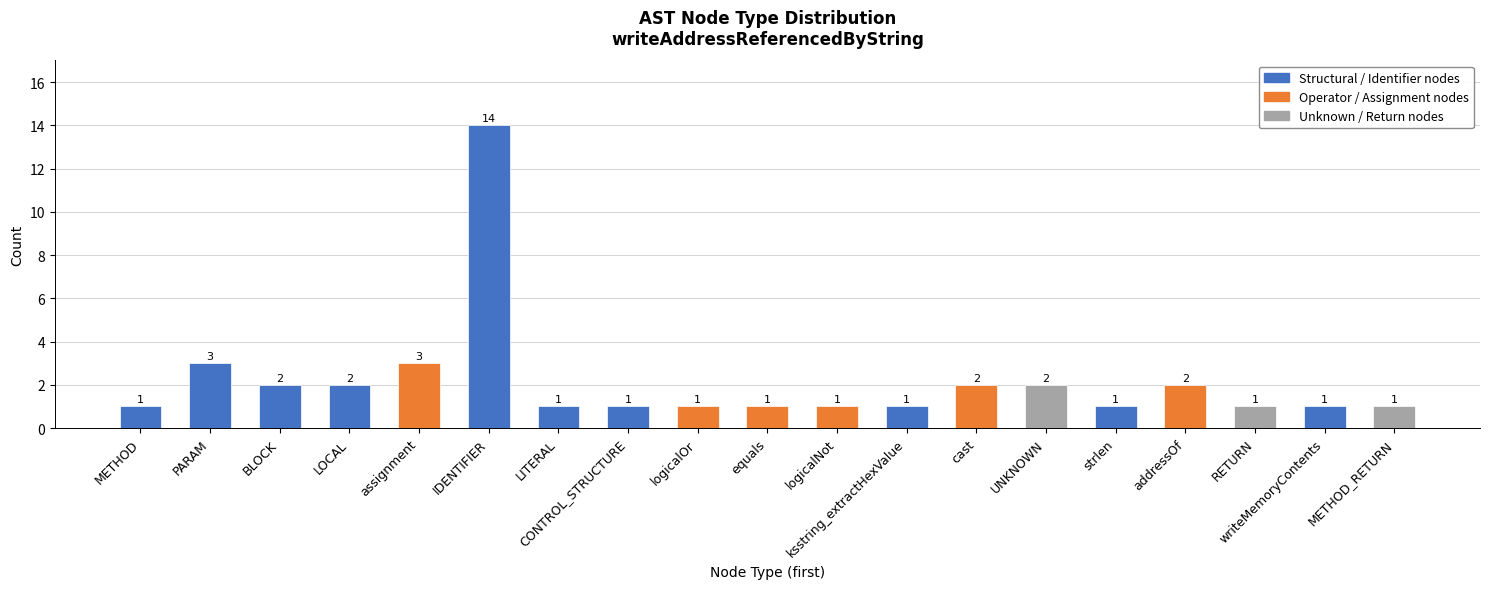

True or false: the data shows 1 at logicalOr.

True